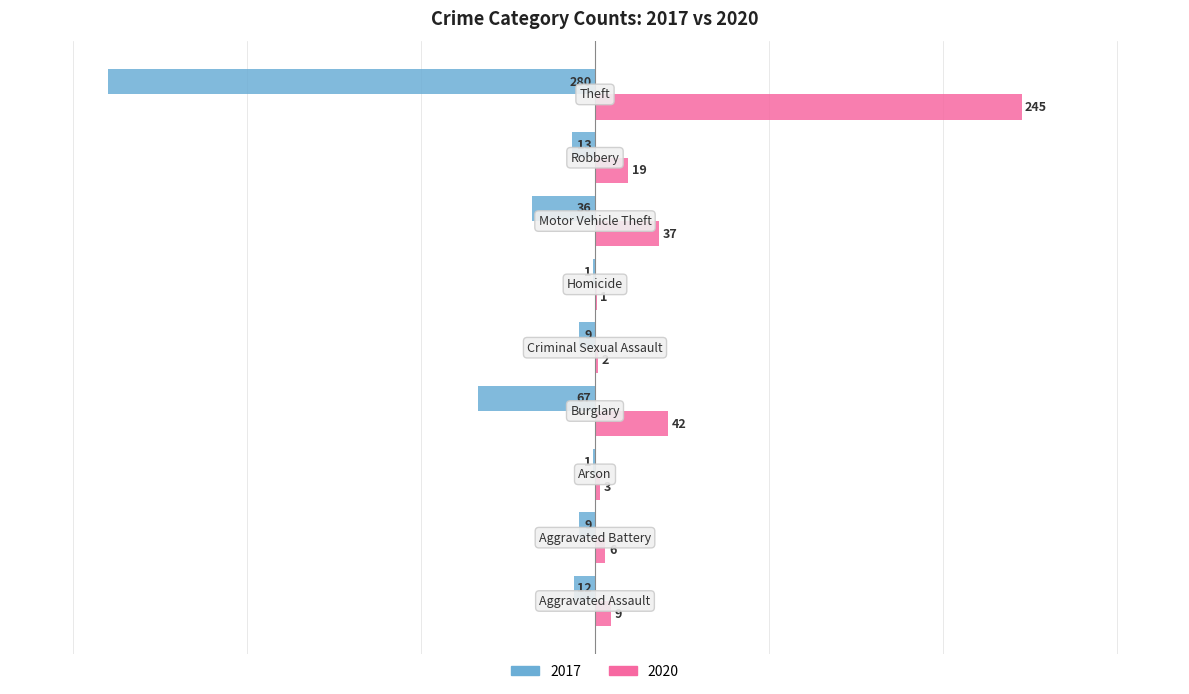

What is the sum of all 2017 values?

-428